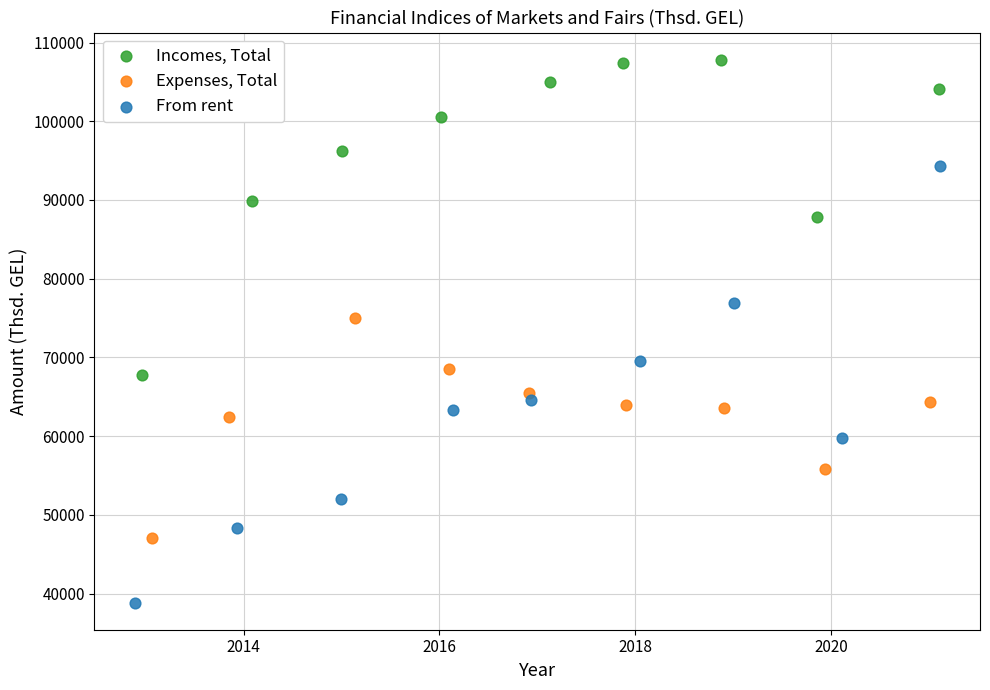

Which series contains the lowest Y value?

From rent